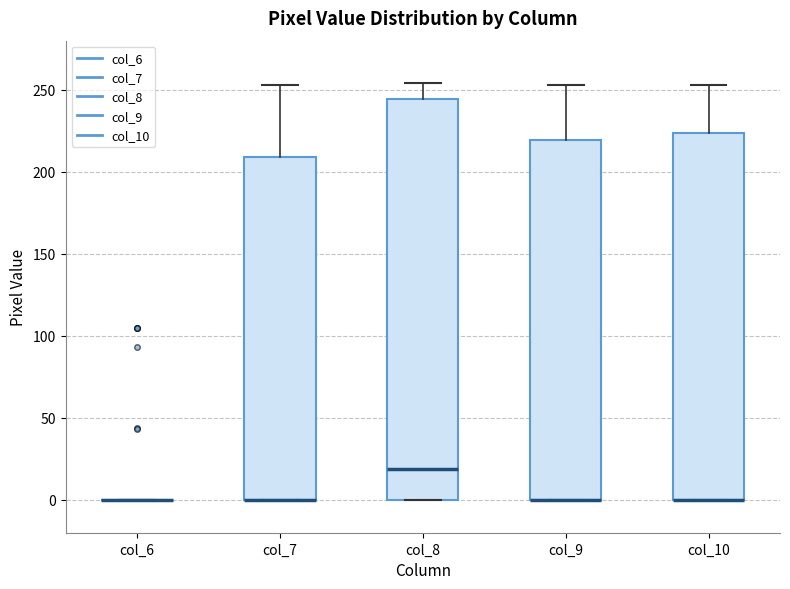

Reading left to right, read every box against the y-axis: the position of its median line, the range the box covers, and the ends of its whiskers. The values are not printed on the chart, so give them approximately, as read against the axis.

col_6: box collapsed to a line at 0, whiskers 0 to 0
col_7: median 0 (drawn on the box's lower edge), box 0 to 210, whiskers 0 to 255
col_8: median 20, box 0 to 245, whiskers 0 to 255
col_9: median 0 (drawn on the box's lower edge), box 0 to 220, whiskers 0 to 255
col_10: median 0 (drawn on the box's lower edge), box 0 to 225, whiskers 0 to 255